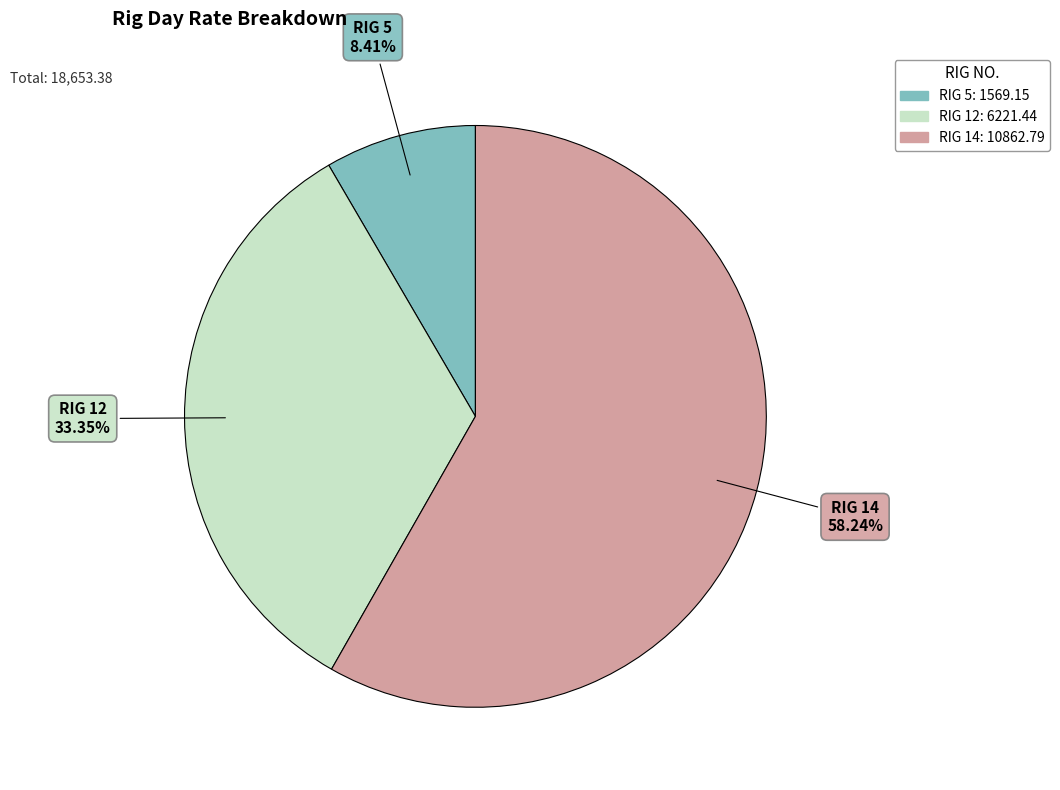

To the nearest percent, what is the average slice percentage?

33%